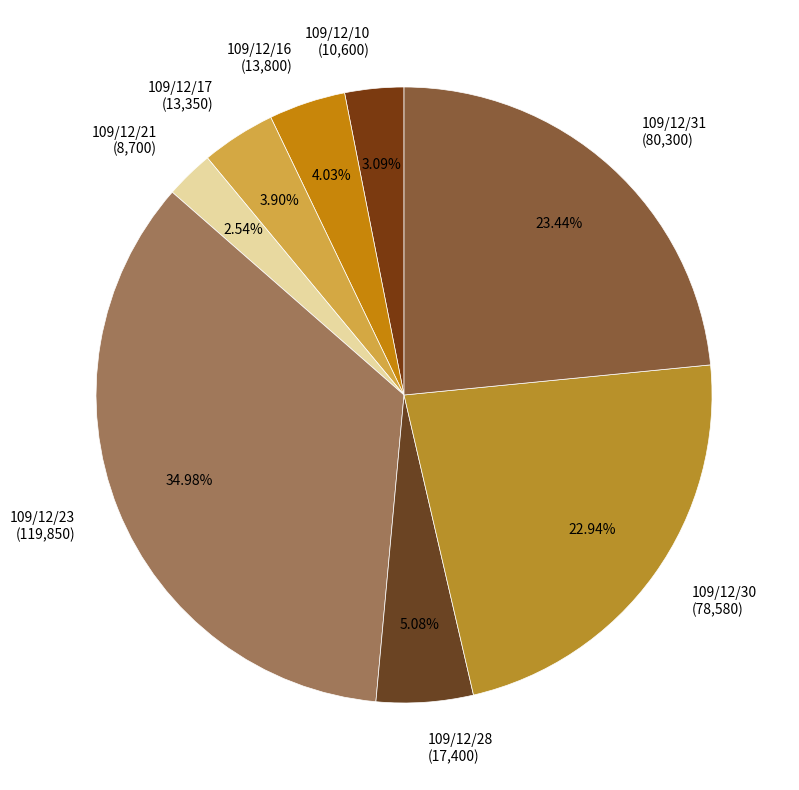

Approximately how many times larger is the value at 109/12/16 compared to 109/12/17?

1.0